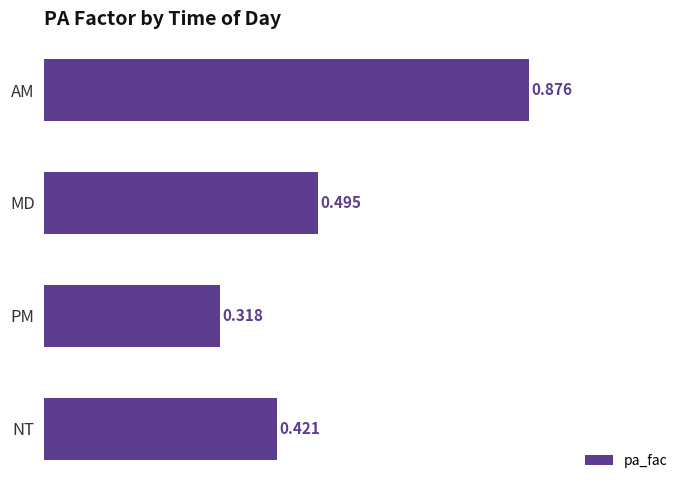

Which has a higher value, PM or MD?

MD